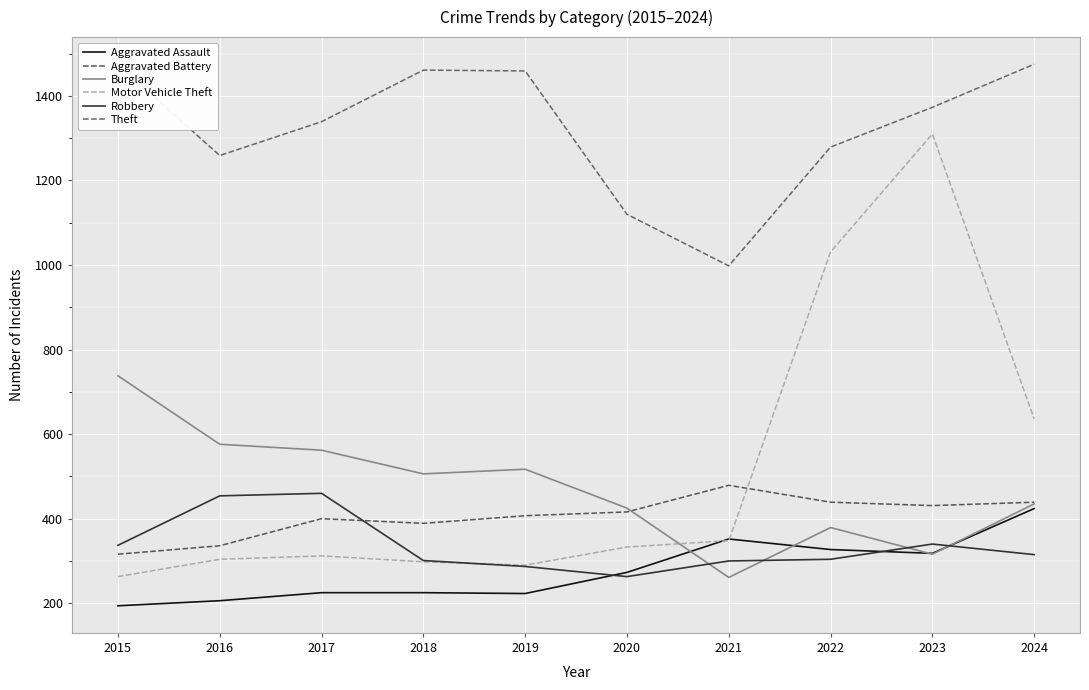

Where does the Aggravated Assault series first go above 273?

2021